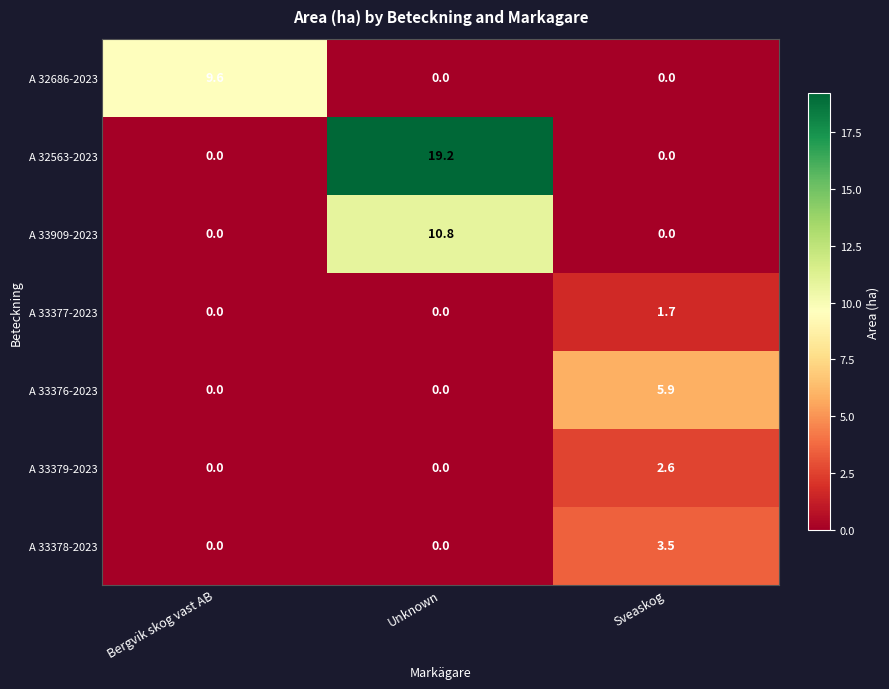

Which series has the largest total across all categories?

A 32563-2023